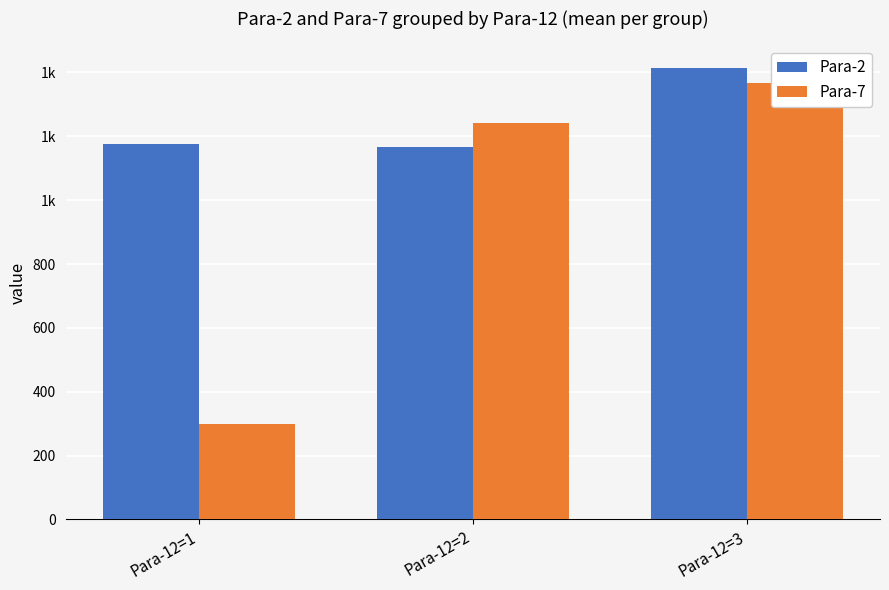

What is the difference between the maximum and second lowest values in the Para-2 series?

237.9